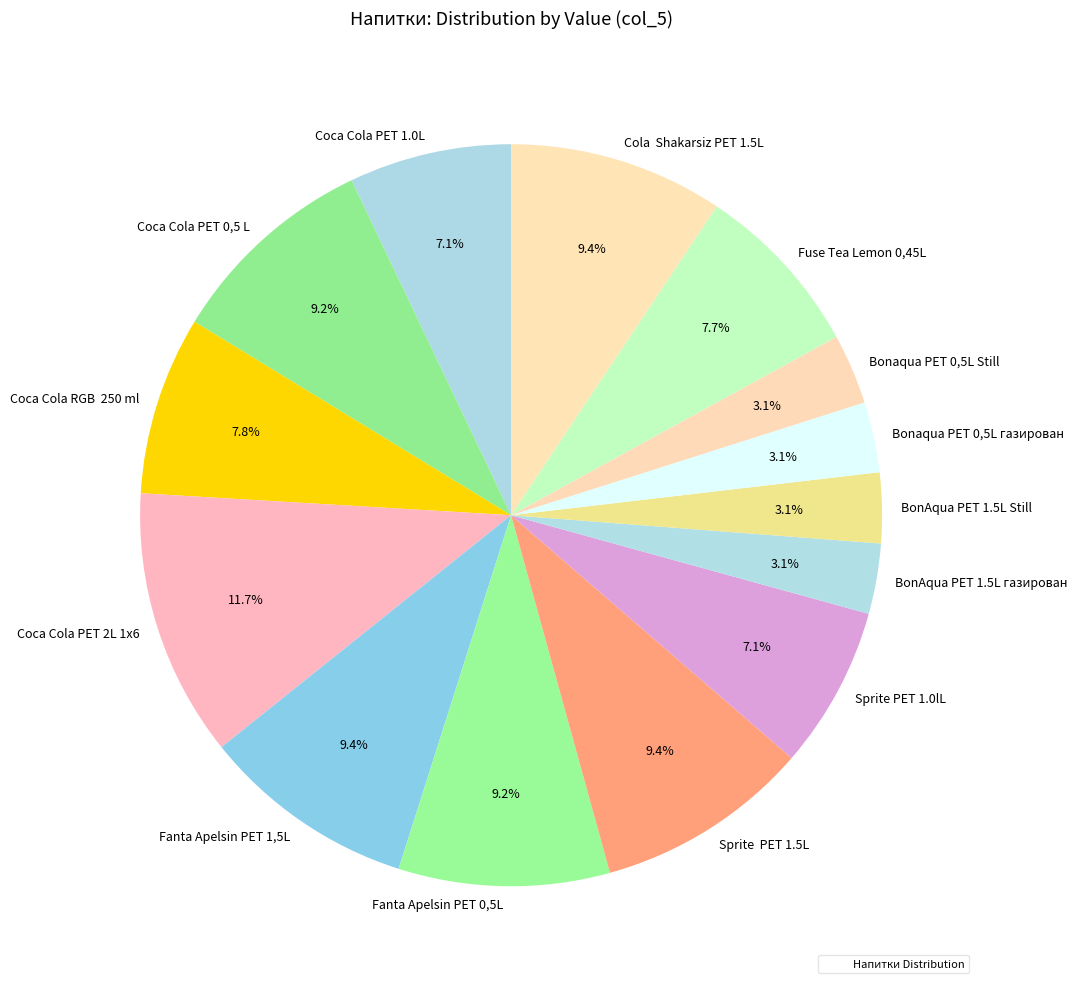

Combined, do Bonaqua PET 0,5L Still and Coca Cola PET 2L 1x6 account for over 50%?

No